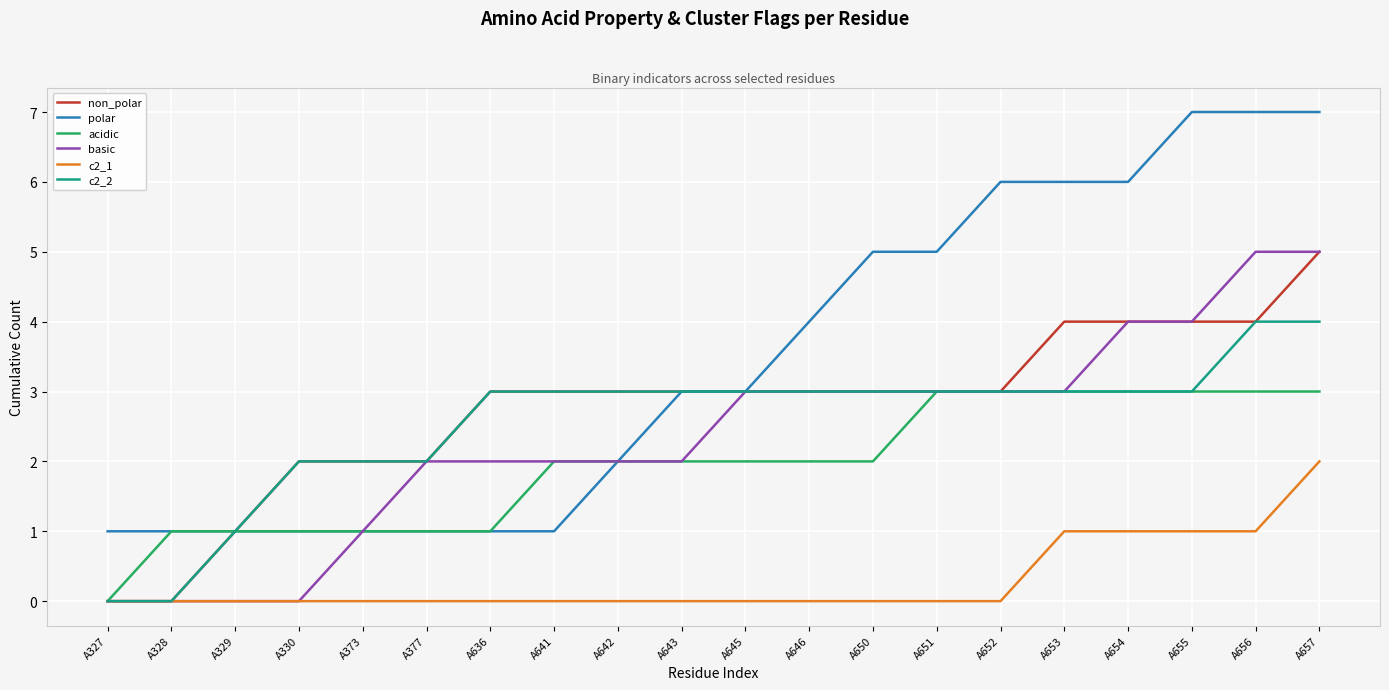

Reading left to right, extract all data points from this chart.

non_polar: 0	0	1	2	2	2	3	3	3	3	3	3	3	3	3	4	4	4	4	5
polar: 1	1	1	1	1	1	1	1	2	3	3	4	5	5	6	6	6	7	7	7
acidic: 0	1	1	1	1	1	1	2	2	2	2	2	2	3	3	3	3	3	3	3
basic: 0	0	0	0	1	2	2	2	2	2	3	3	3	3	3	3	4	4	5	5
c2_1: 0	0	0	0	0	0	0	0	0	0	0	0	0	0	0	1	1	1	1	2
c2_2: 0	0	1	2	2	2	3	3	3	3	3	3	3	3	3	3	3	3	4	4